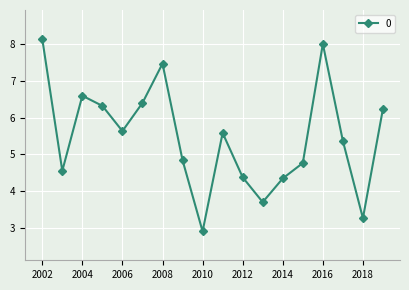

Does the chart have visible grid lines?

Yes